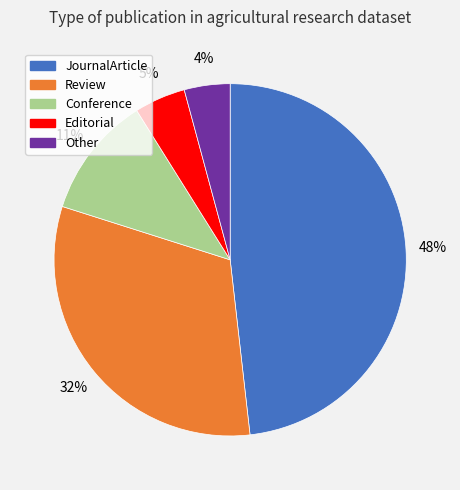

Combined, do JournalArticle and Conference account for over 50%?

Yes